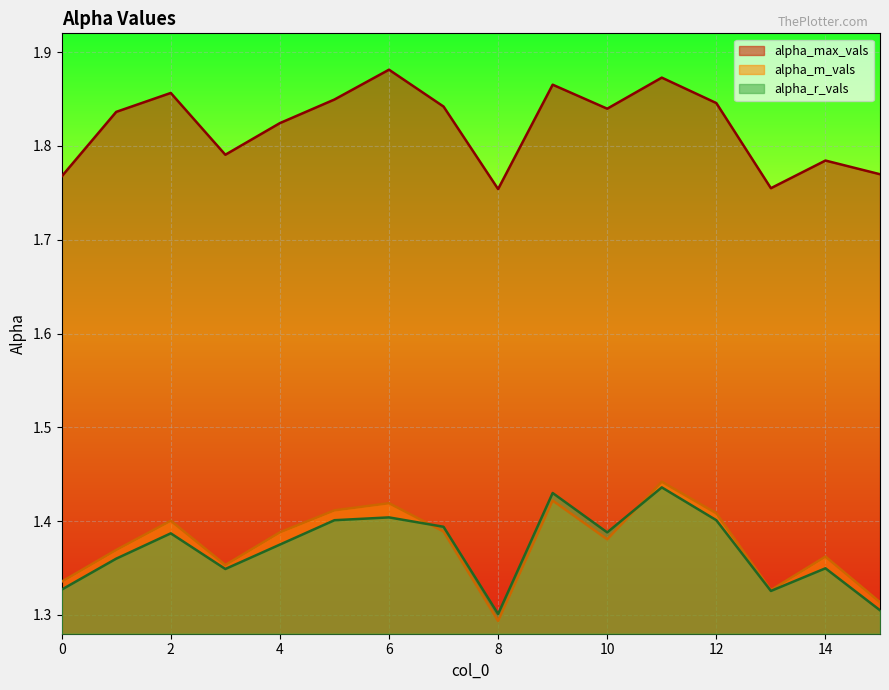

Which series has the largest total across all categories?

alpha_max_vals